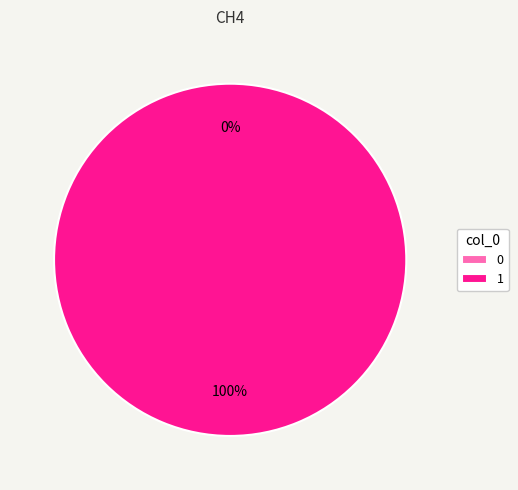

To the nearest percent, what portion does 1 represent?

100%